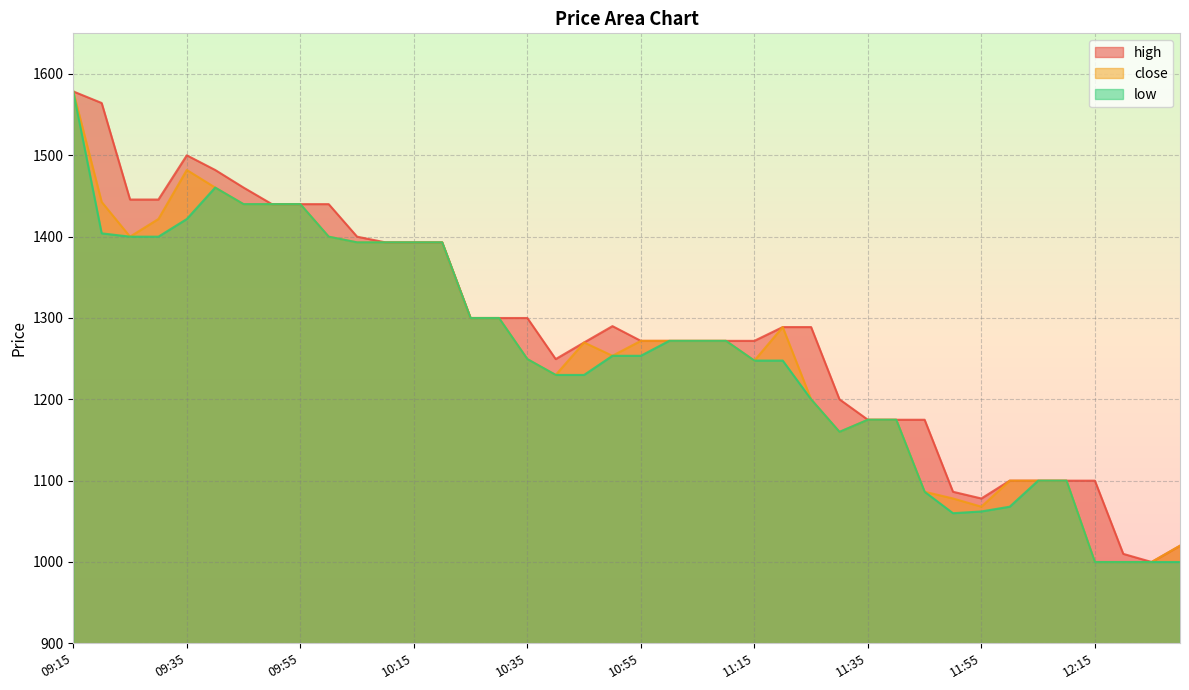

How many categories are shown in the chart?

40